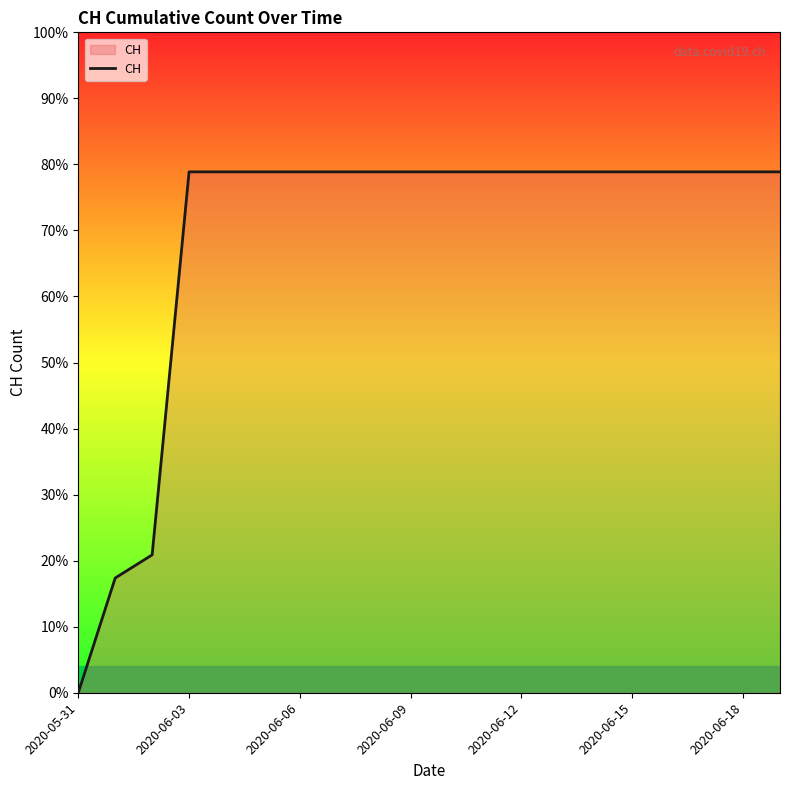

Which category has the highest value across all series?

2020-06-03